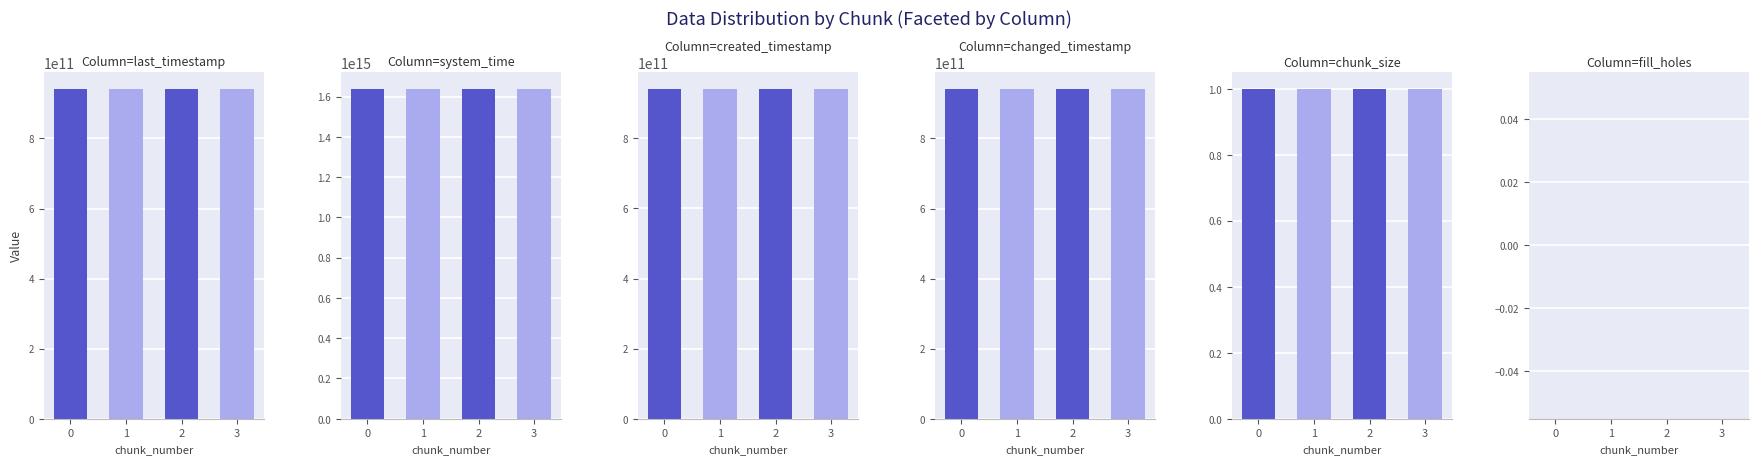

What is the difference between the maximum and minimum values in the changed_timestamp series?

1855792833